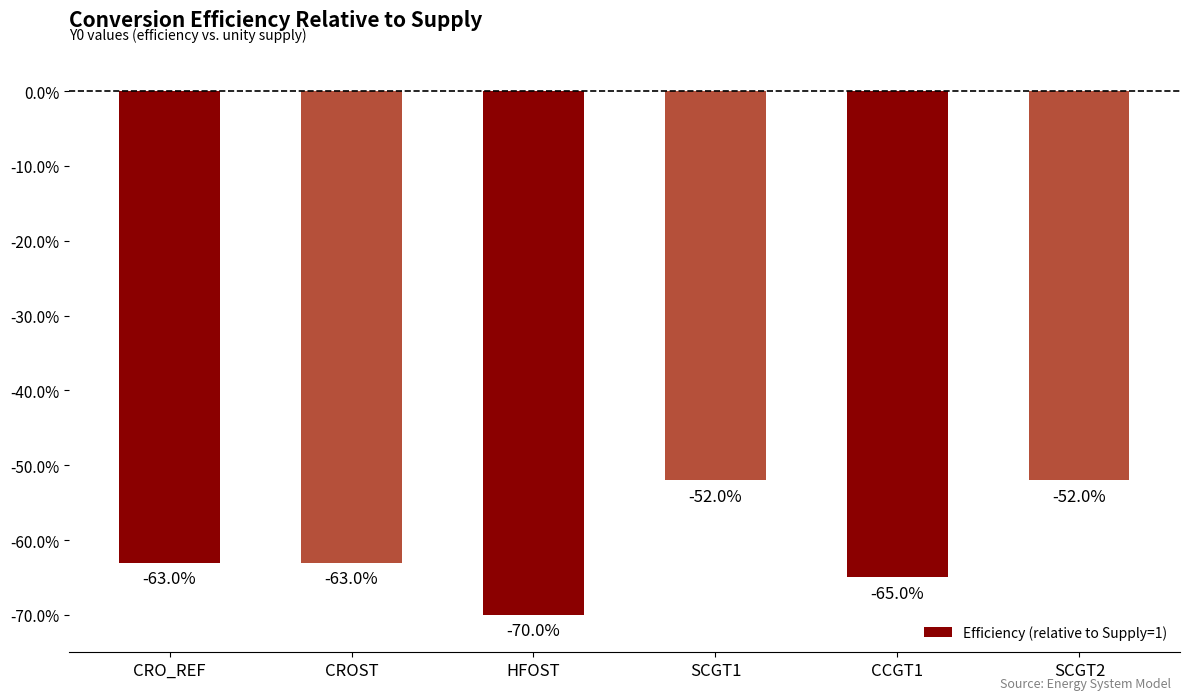

Does the chart contain any negative values?

Yes